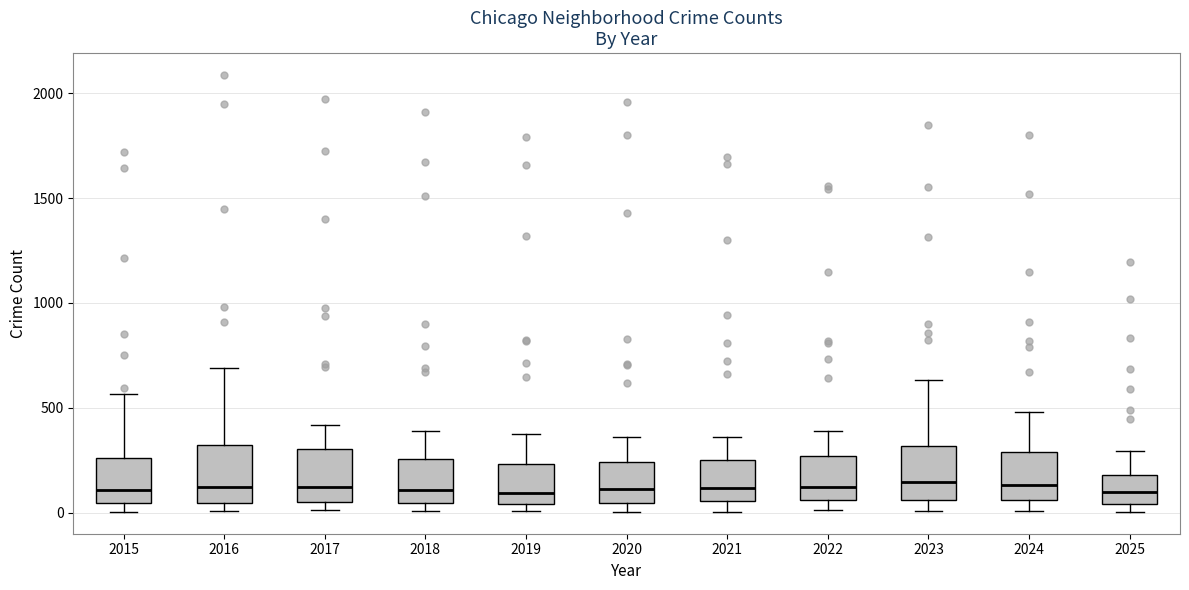

Where is the upper edge of the box at x = 2020 on the y-axis? The values are not printed on the chart, so give them approximately, as read against the axis.

250